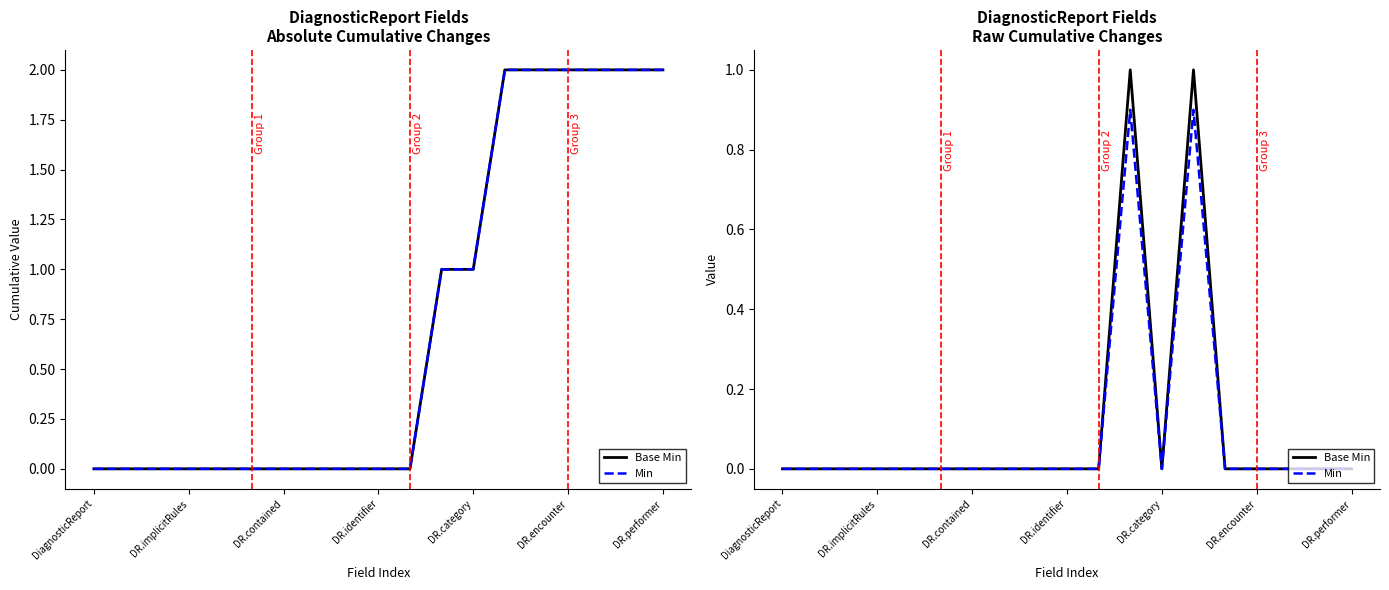

Rank the series by their average value, from lowest to highest.

Min, Base Min